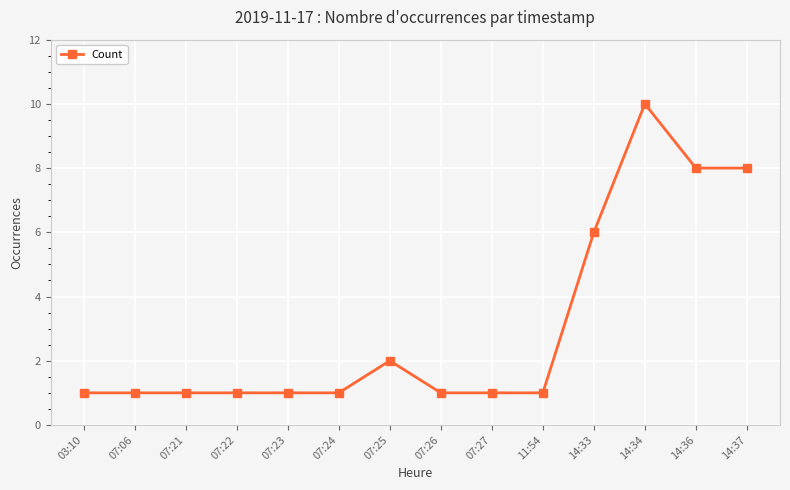

Reading left to right, transcribe all the data shown in this chart.

1	1	1	1	1	1	2	1	1	1	6	10	8	8